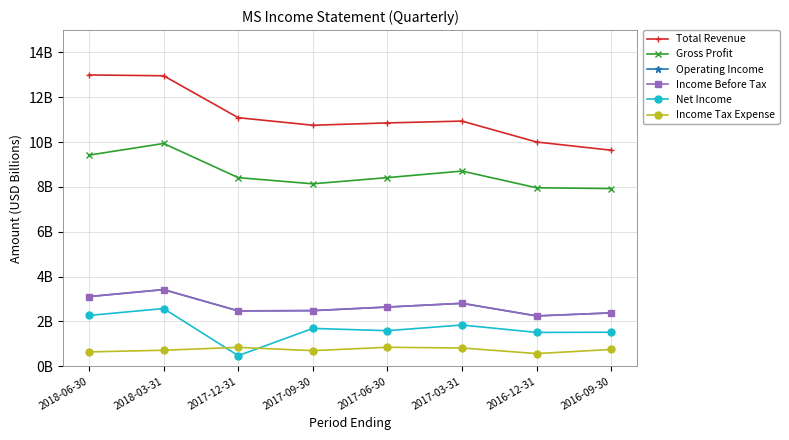

True or false: Gross Profit and Income Tax Expense cross at least once.

False